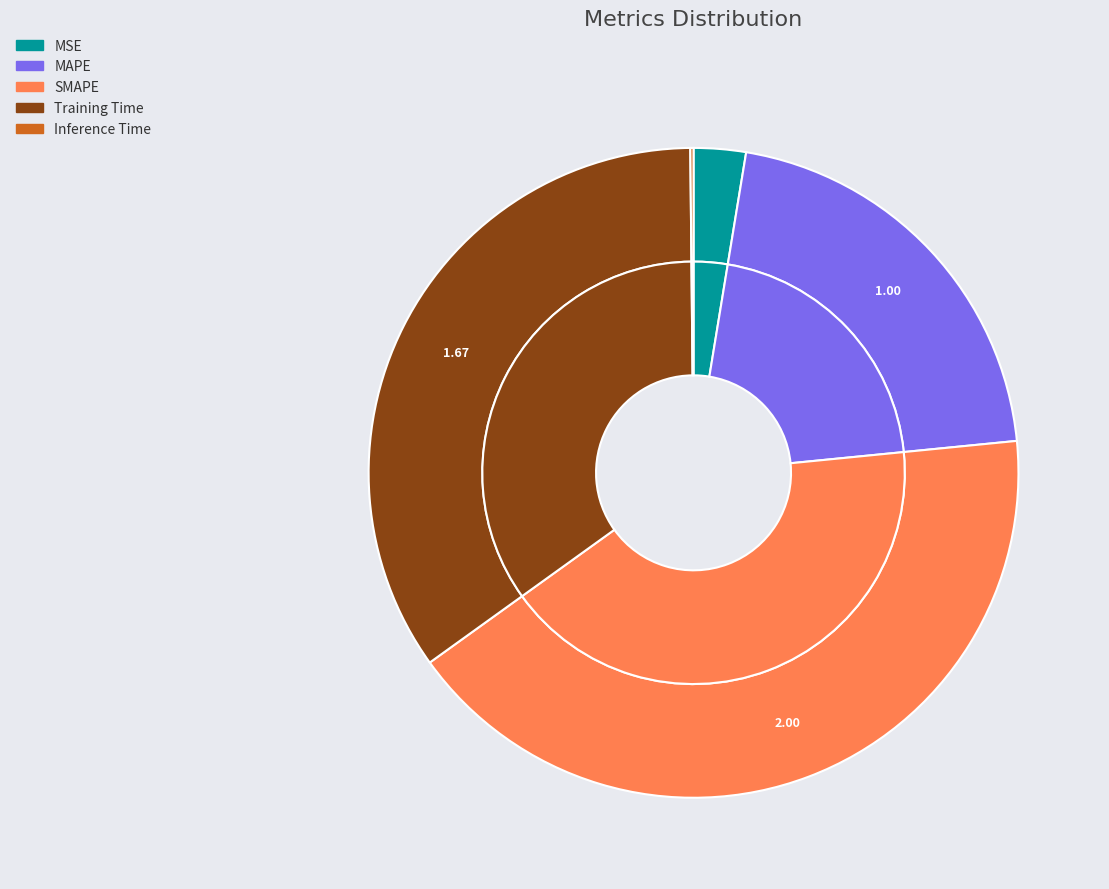

What is the smallest slice in the pie chart?

Inference Time